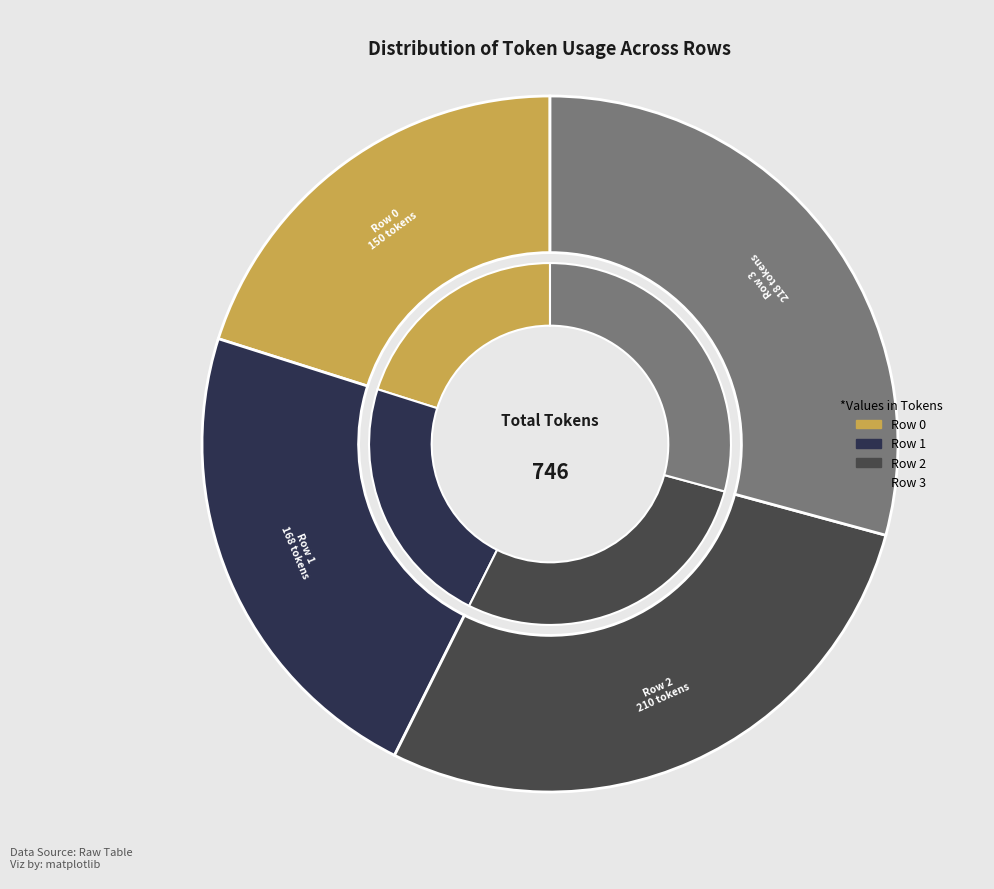

Does Row 2 account for over 50% of the chart?

No